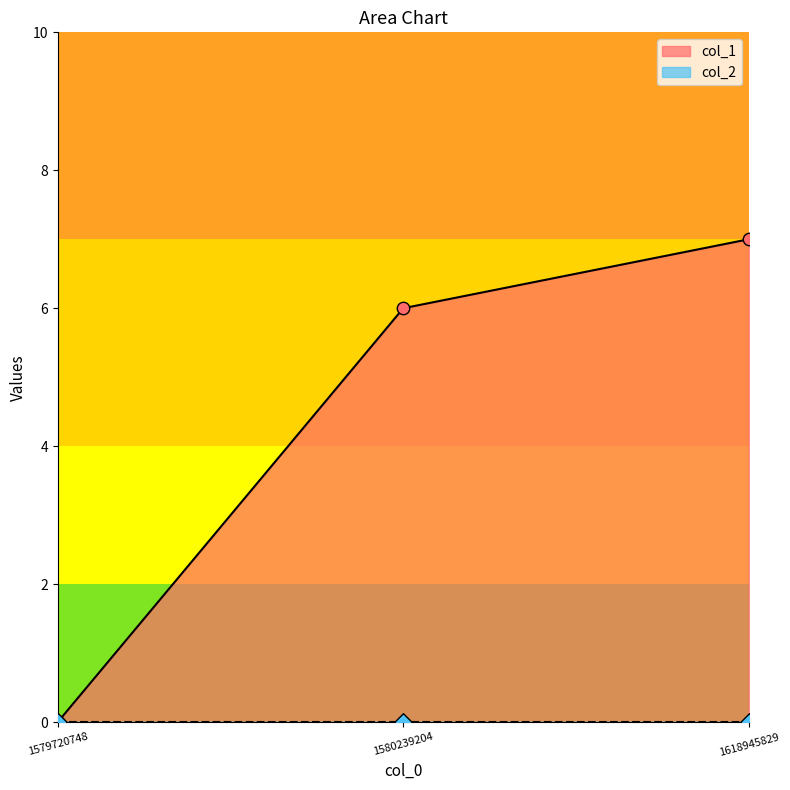

What is the change in value from 1580239204 to 1618945829?

+1